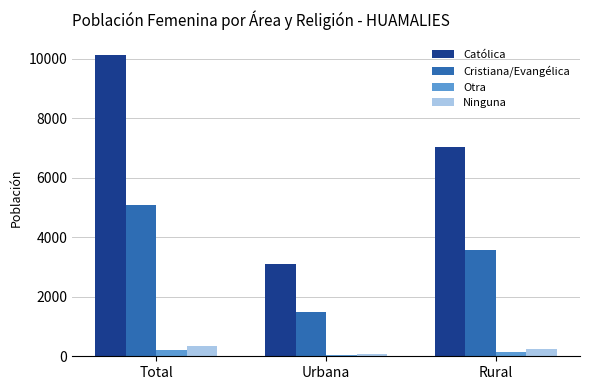

Reading right to left, extract all data points from this chart.

Católica: Rural=7028	Urbana=3102	Total=10130
Cristiana/Evangélica: Rural=3576	Urbana=1491	Total=5067
Otra: Rural=159	Urbana=53	Total=212
Ninguna: Rural=260	Urbana=80	Total=340